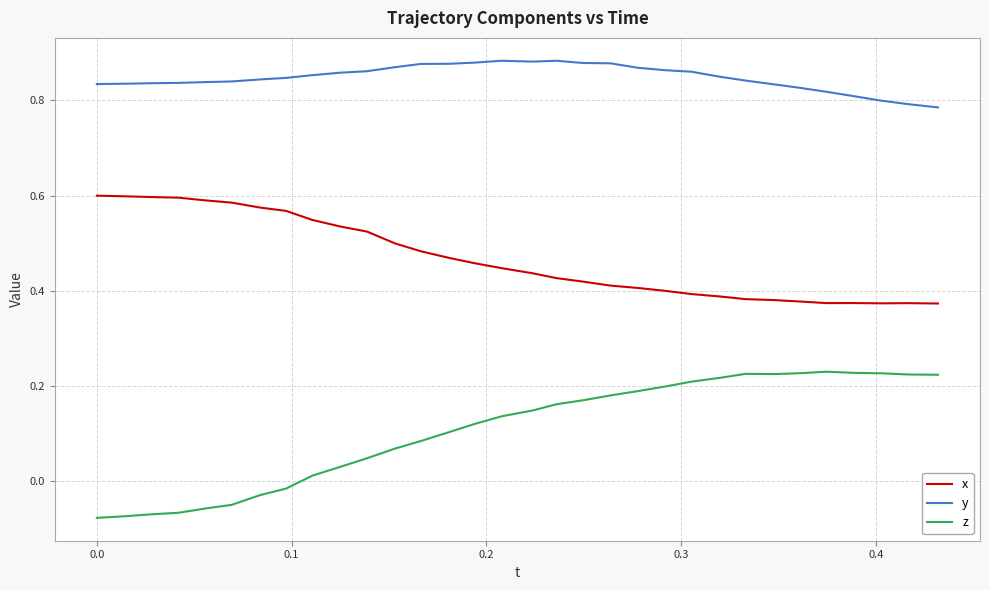

Which series has the largest total across all categories?

y